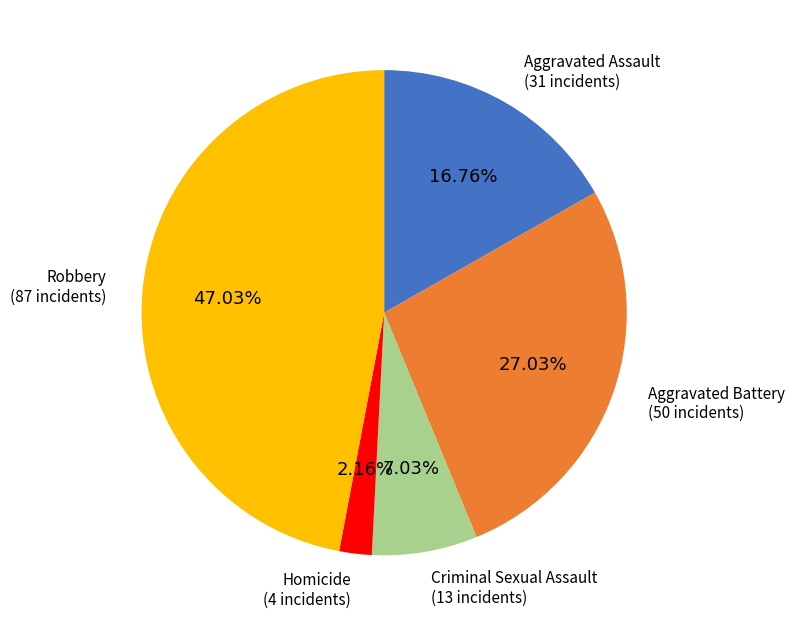

To the nearest percent, what is the difference between the largest and smallest slice percentages?

45%